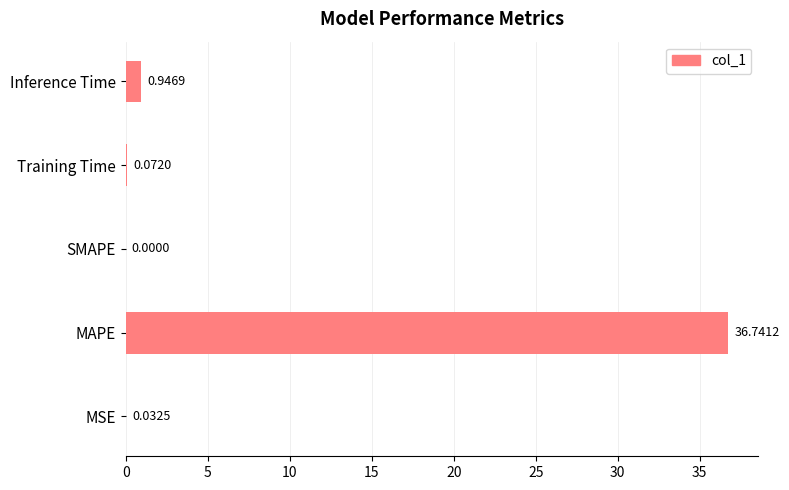

What is the sum of all values?

37.8